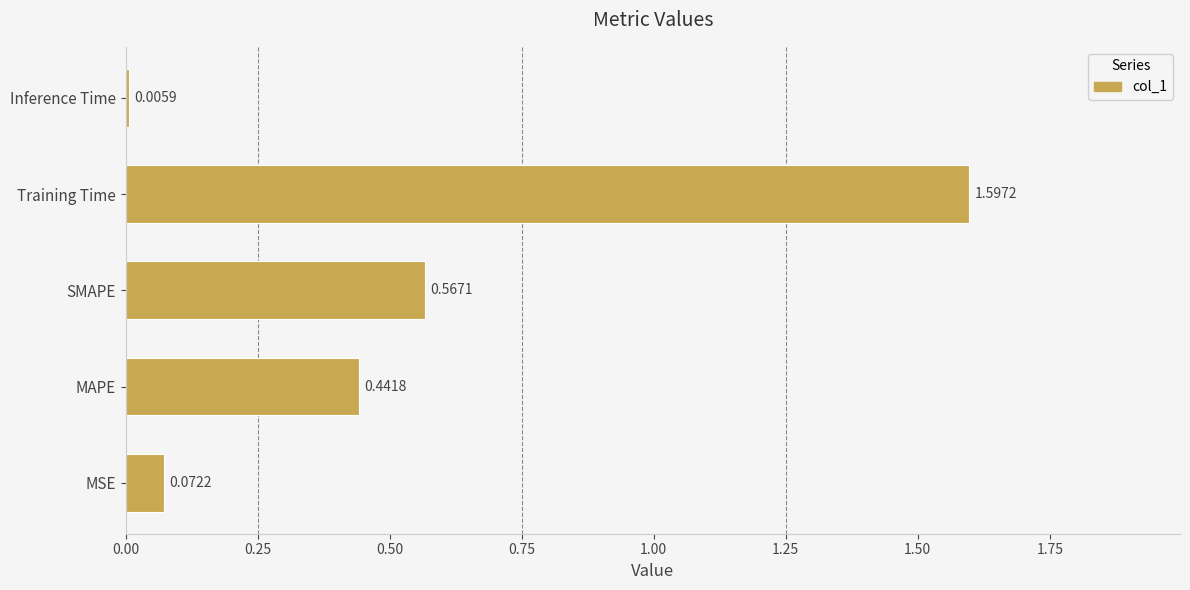

Are the bars horizontal?

Yes